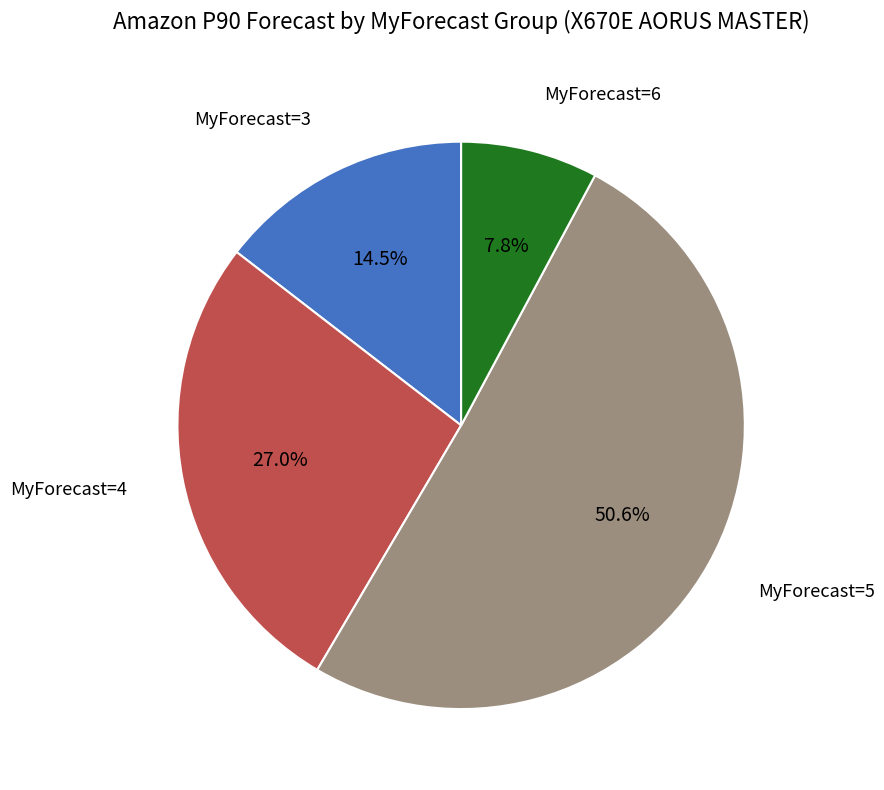

What portion of the pie excludes MyForecast=6?

92.2%